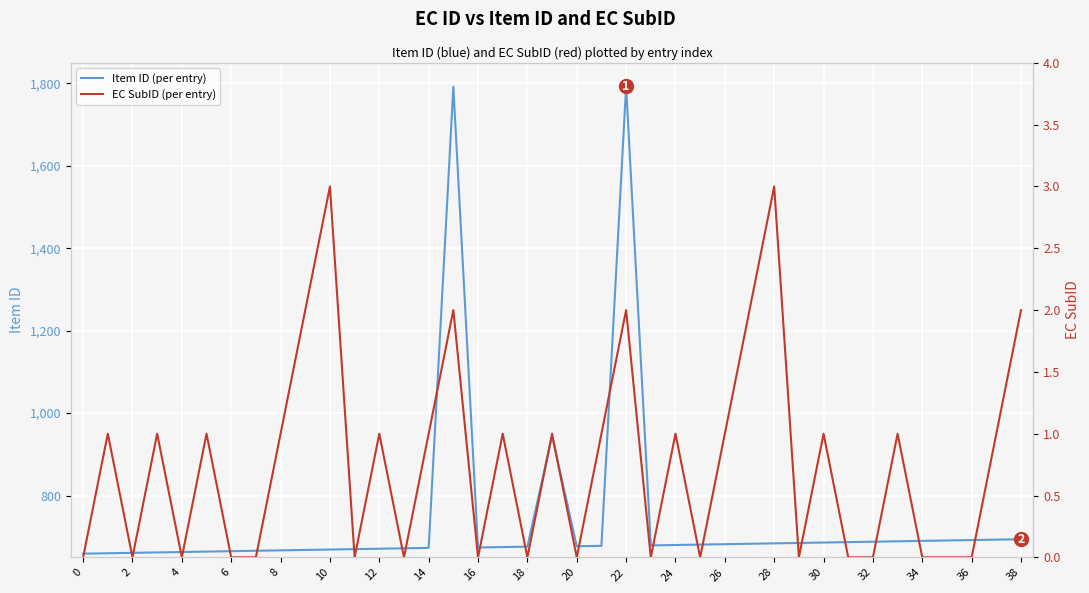

True or false: EC SubID (per entry) and Item ID (per entry) cross at least once.

False